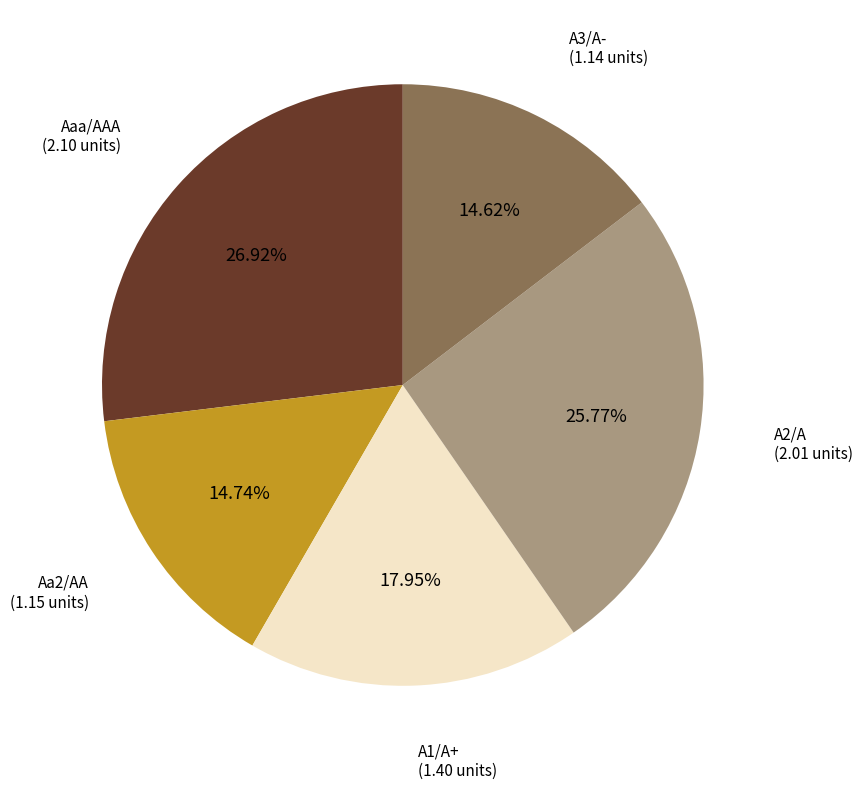

Count the number of slices in the pie.

5